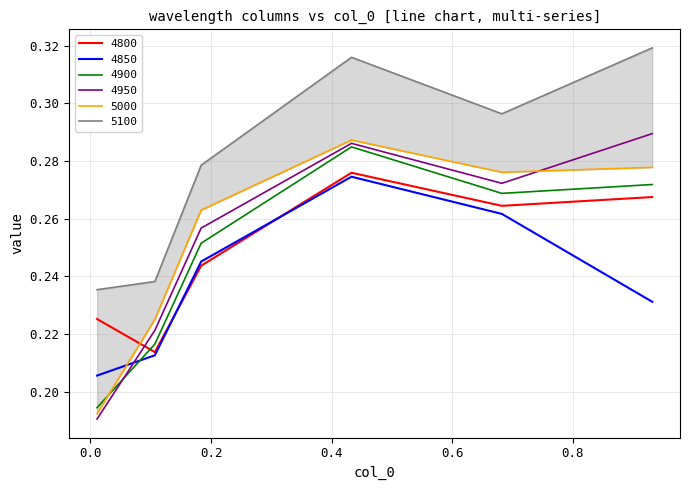

How many lines are shown in the chart?

6